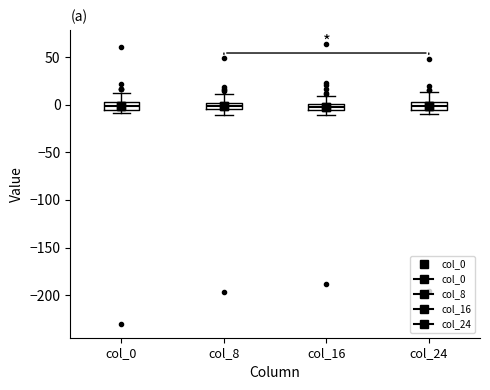

Where is the upper edge of the box for col_8 on the y-axis? The values are not printed on the chart, so give them approximately, as read against the axis.

0